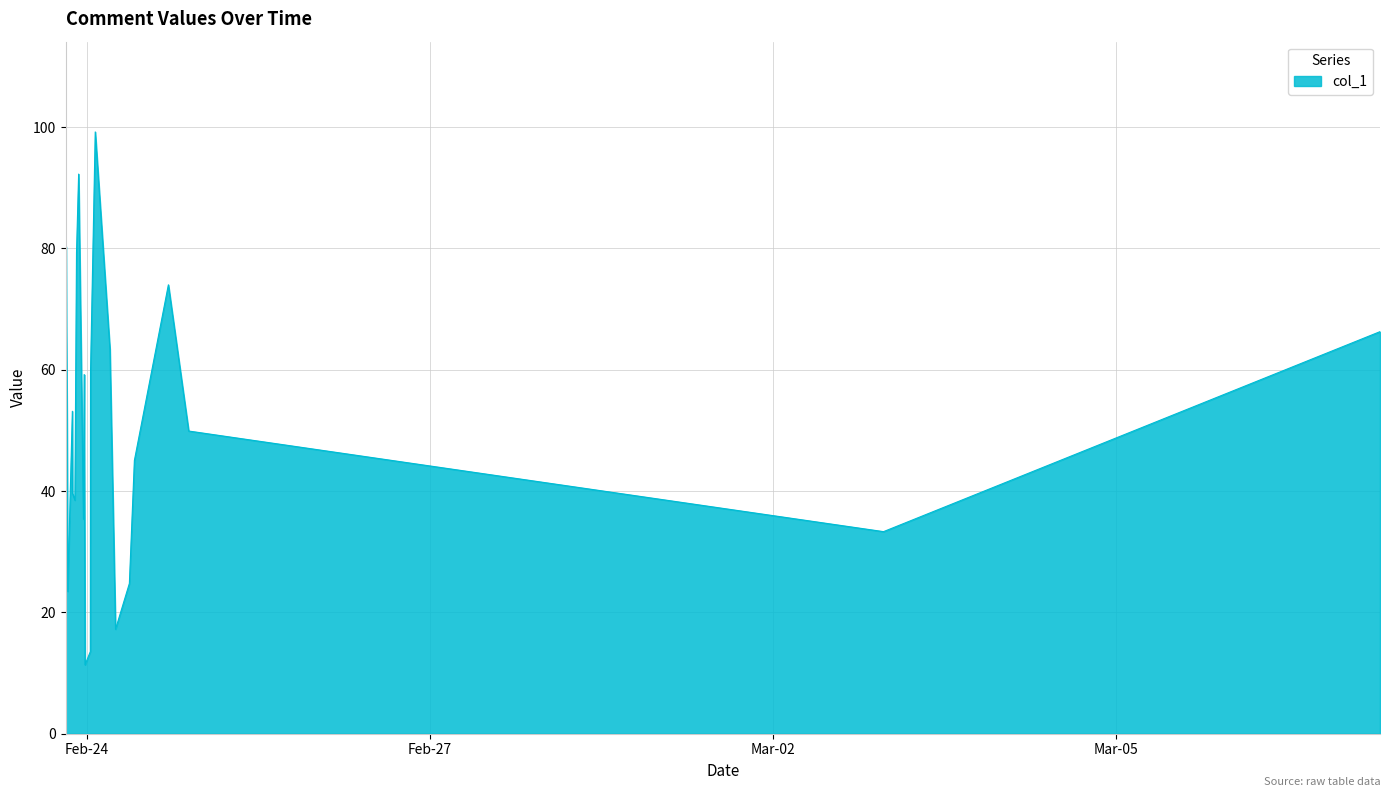

Count the number of values greater than 49.

12